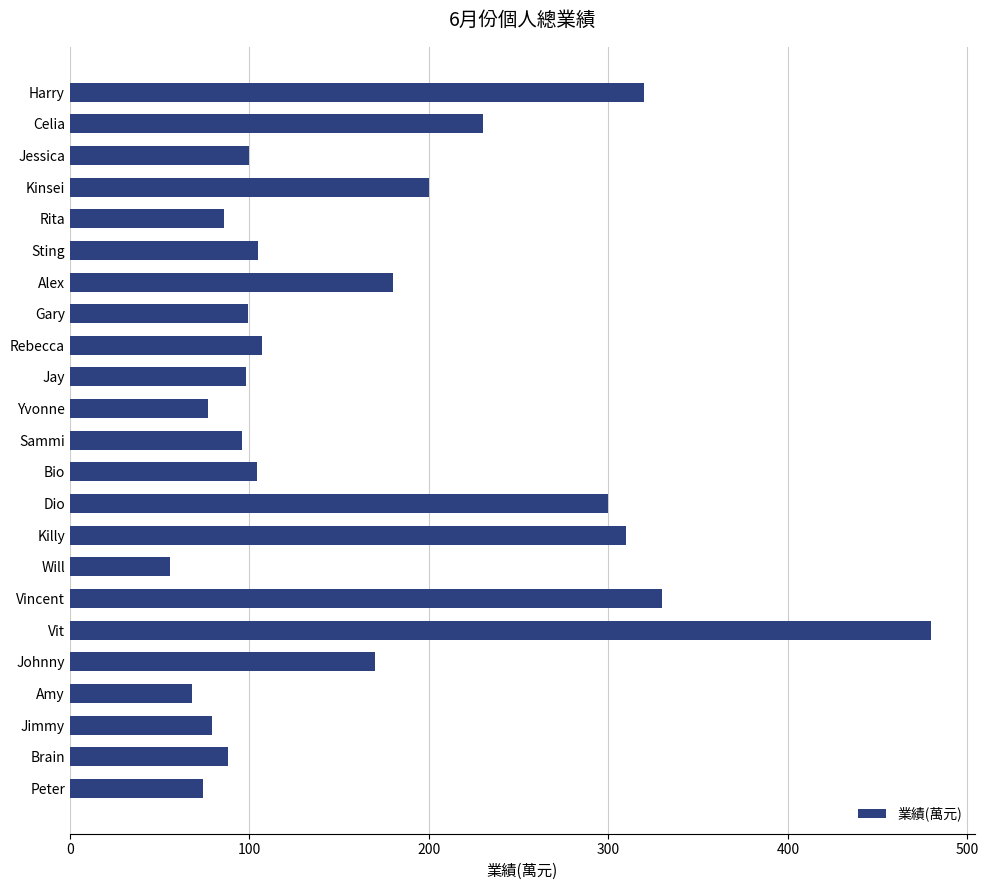

True or false: the data shows 77 at Yvonne.

True